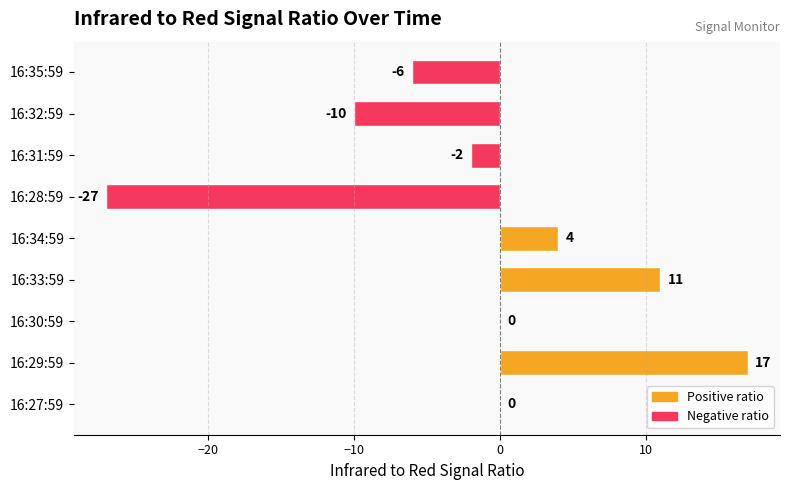

Rank the categories by value from highest to lowest.

16:29:59, 16:33:59, 16:34:59, 16:27:59, 16:30:59, 16:31:59, 16:35:59, 16:32:59, 16:28:59